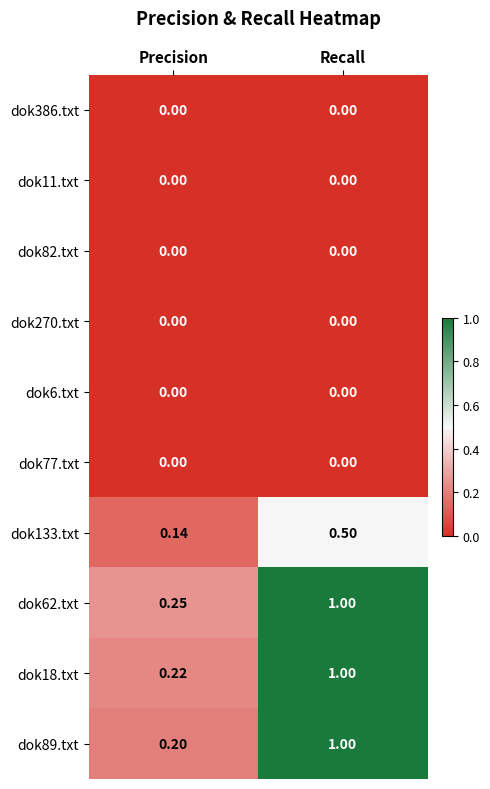

At which label is dok89.txt closest to 0?

Precision